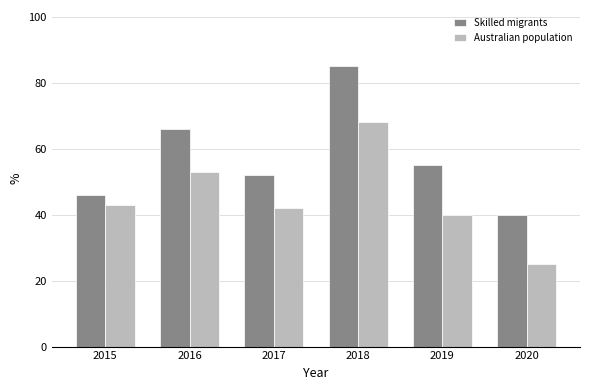

The value of Australian population at 2016 is 82. True or false?

False